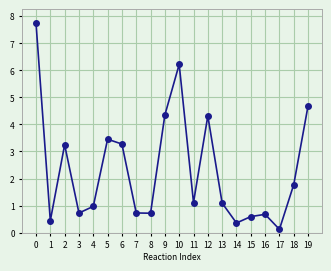

What is the value of the 1st point from the left?

7.8